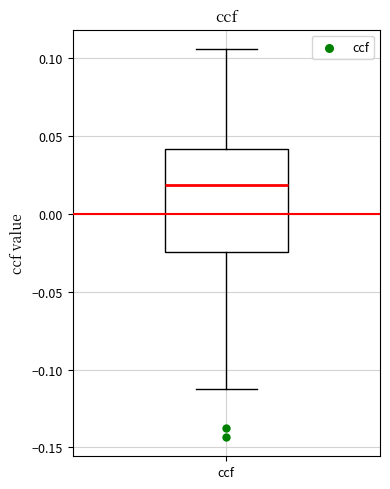

Read this box plot against the y-axis: the position of the median line, the range covered by the box, and the ends of both whiskers. The values are not printed on the chart, so give them approximately, as read against the axis.

median 0.020, box -0.025 to 0.040, whiskers -0.115 to 0.105